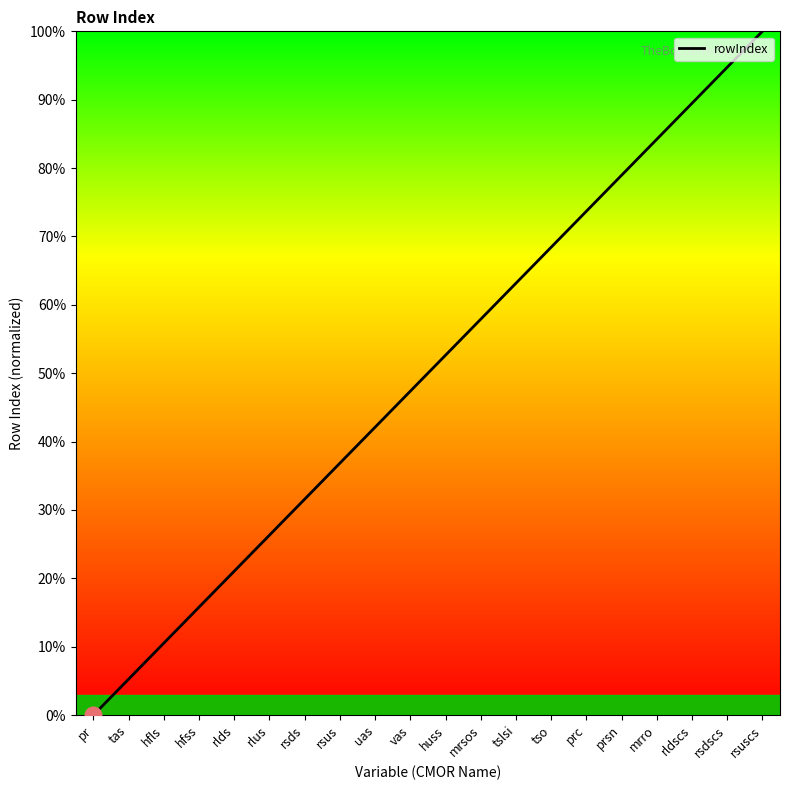

Does the chart display data point markers on the line(s)?

No